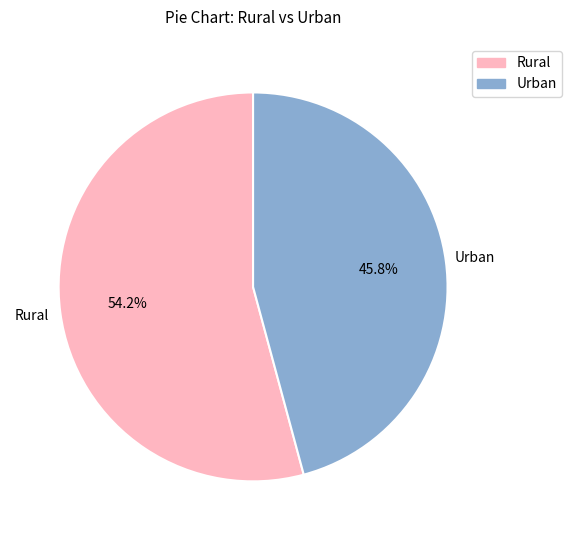

True or false: Rural accounts for 49% of the total.

False